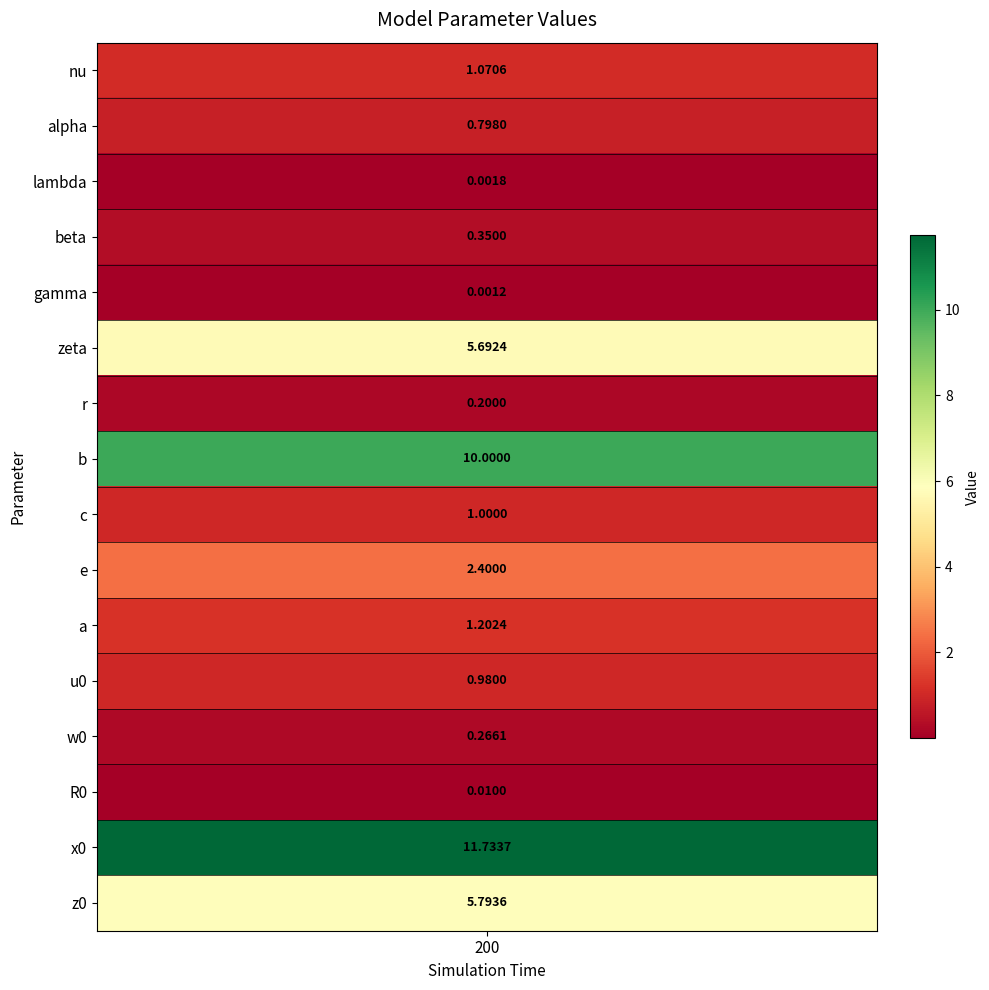

What is the difference between the maximum and second lowest values?

11.7